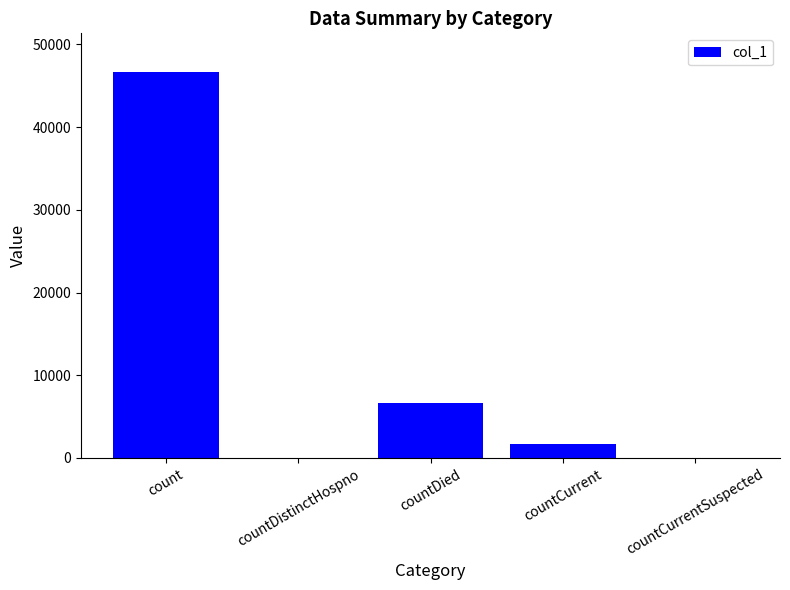

Count the number of categories in the chart.

5